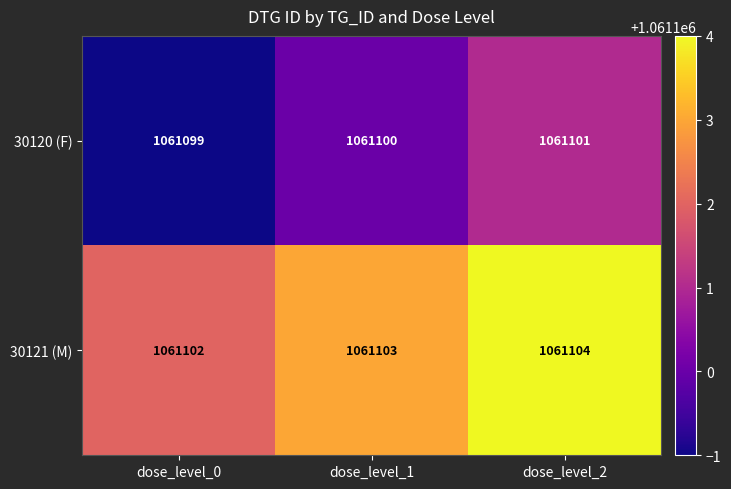

How many categories are shown in the chart?

3